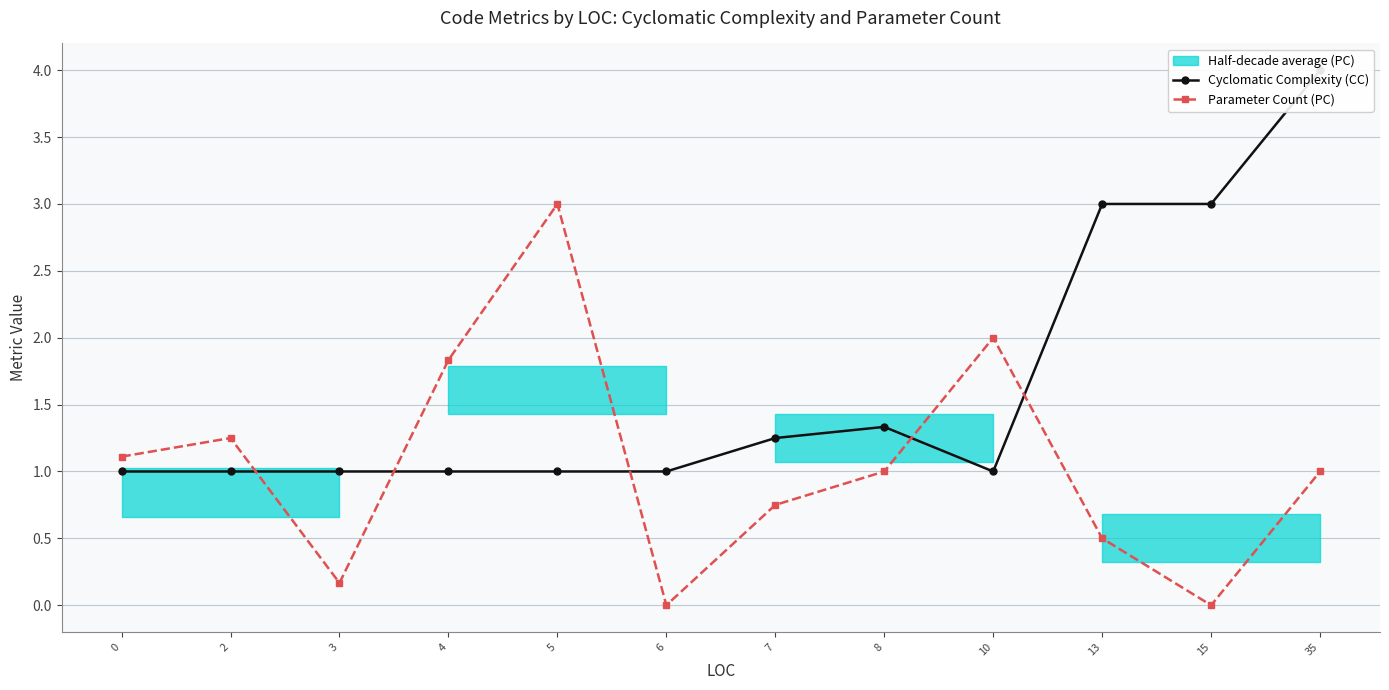

Reading left to right, list all the values displayed in this chart.

Cyclomatic Complexity (CC): 1.0	1.0	1.0	1.0	1.0	1.0	1.2	1.3	1.0	3.0	3.0	4.0
Parameter Count (PC): 1.1	1.2	0.2	1.8	3.0	0.0	0.8	1.0	2.0	0.5	0.0	1.0